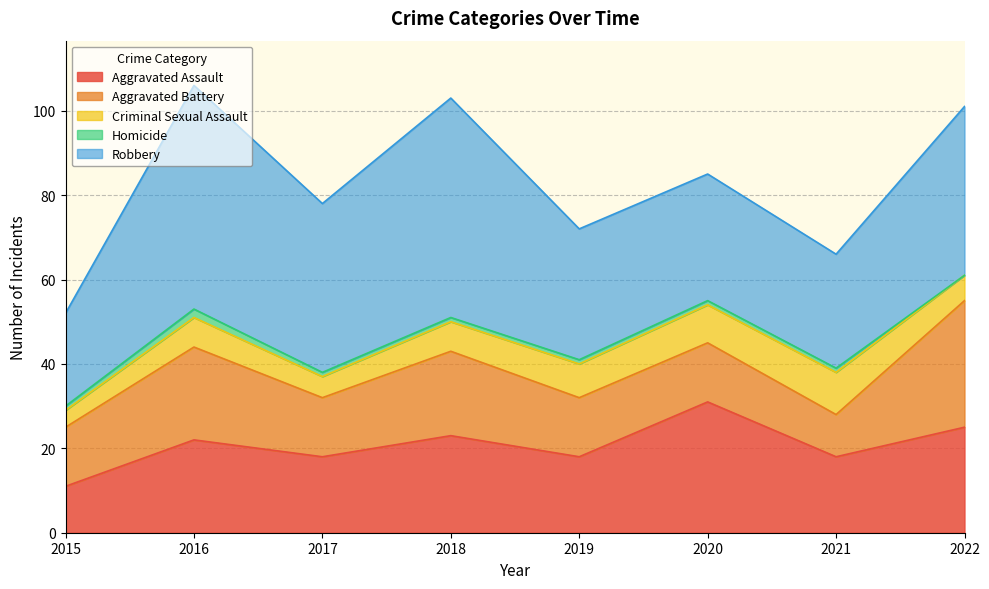

Which series has the largest total across all categories?

Robbery